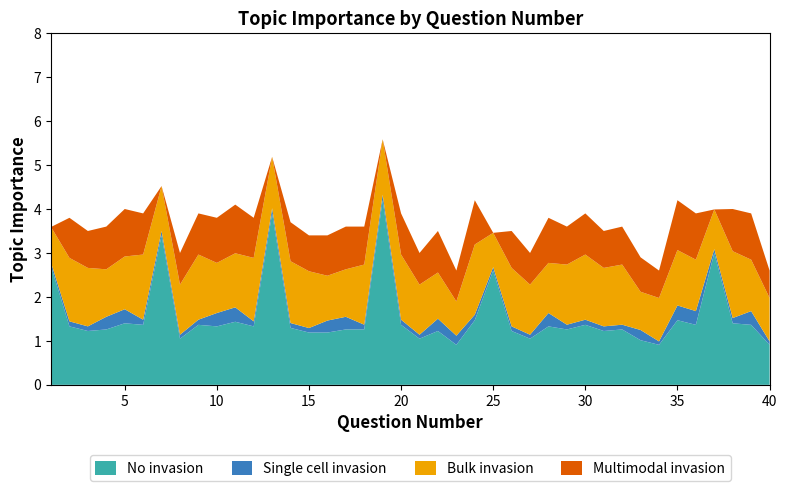

What is the highest value of the No invasion series?

4.2